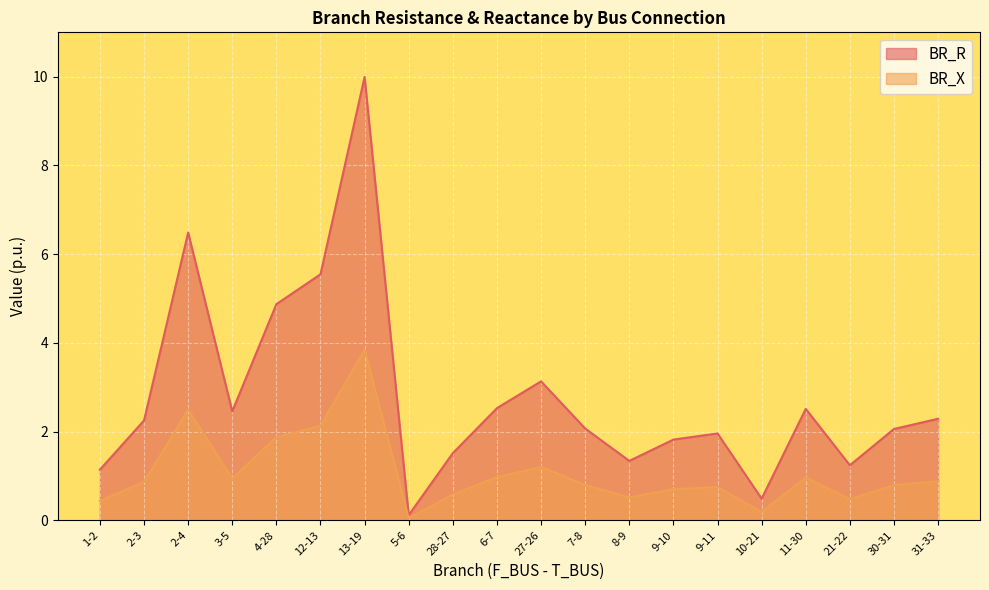

Between 27-26 and 31-33, which series saw the biggest shift?

BR_R